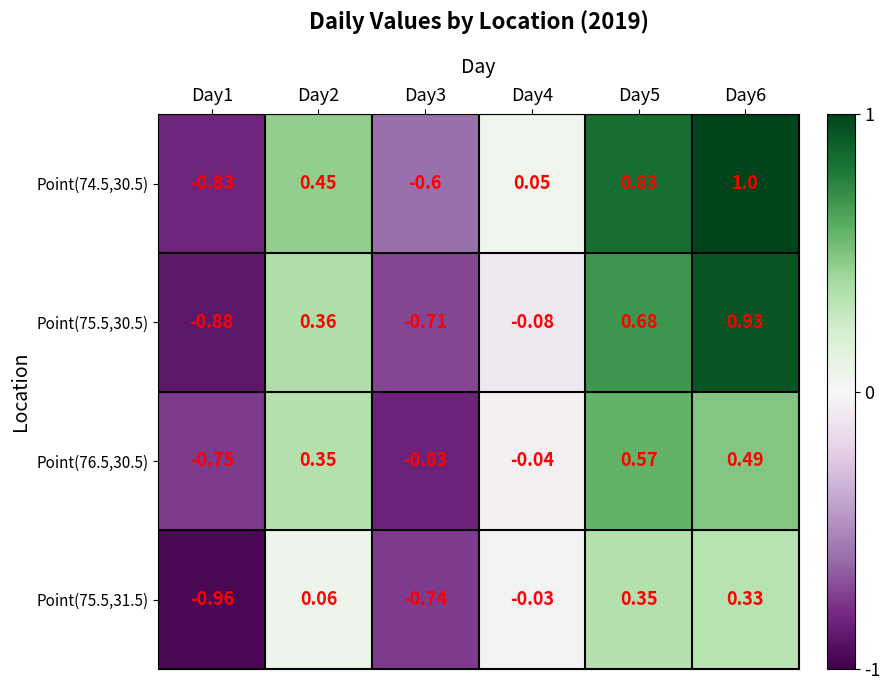

Is the value of Point(75.5,30.5) at Day3 greater than the value of Point(76.5,30.5) at Day5?

No